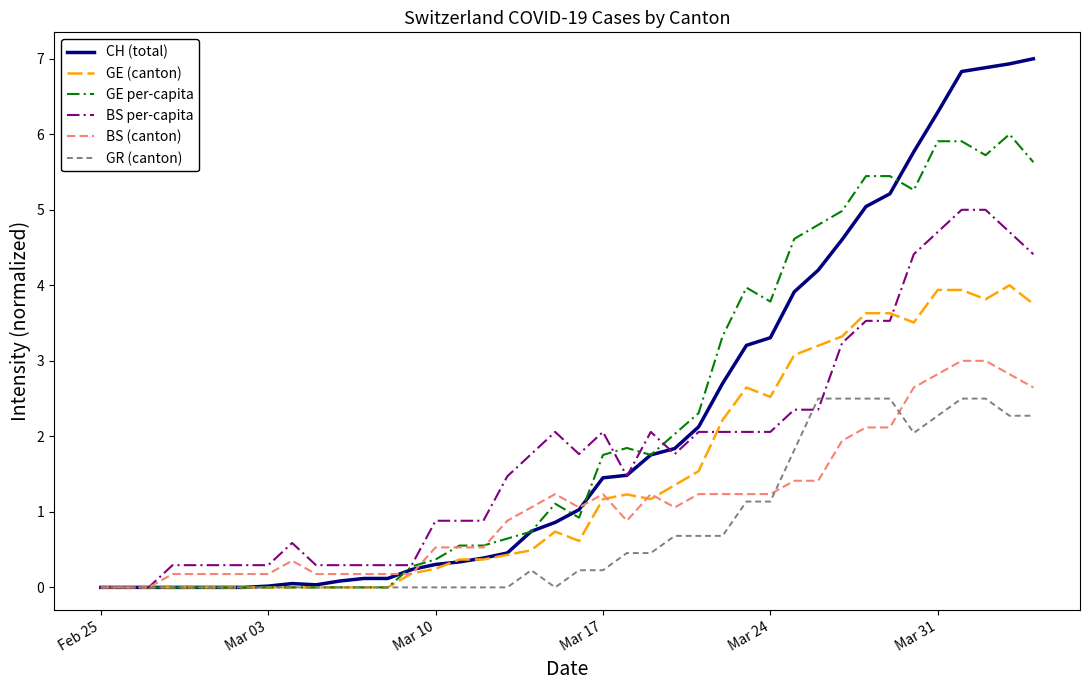

What is the maximum value for GR (canton)?

2.5